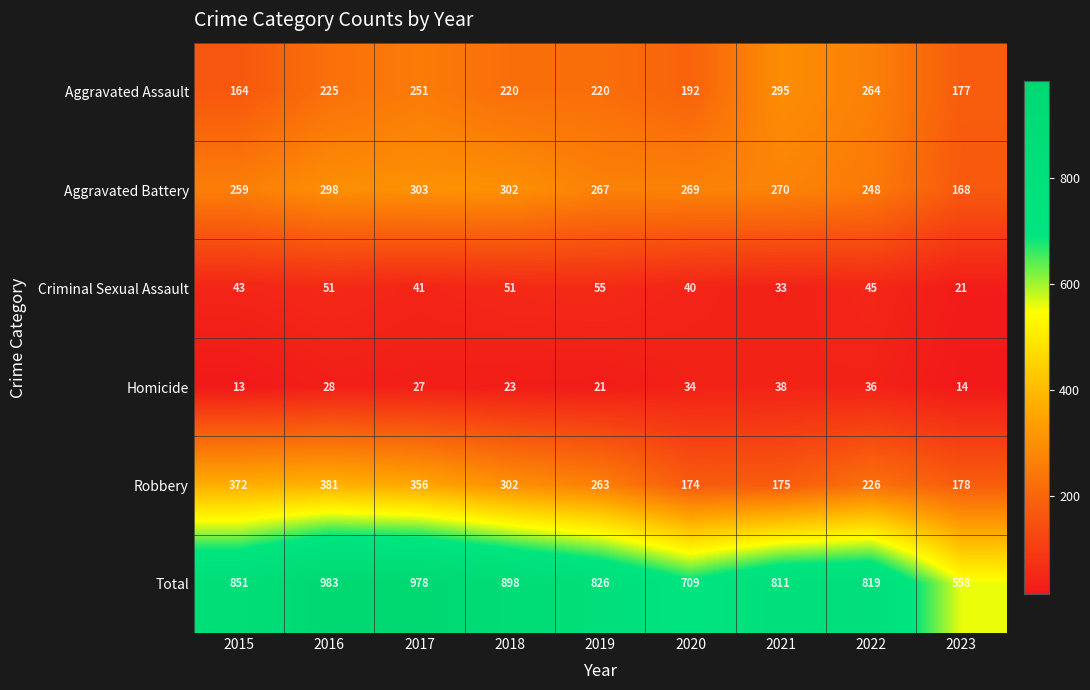

What is the average value of the Homicide series?

26